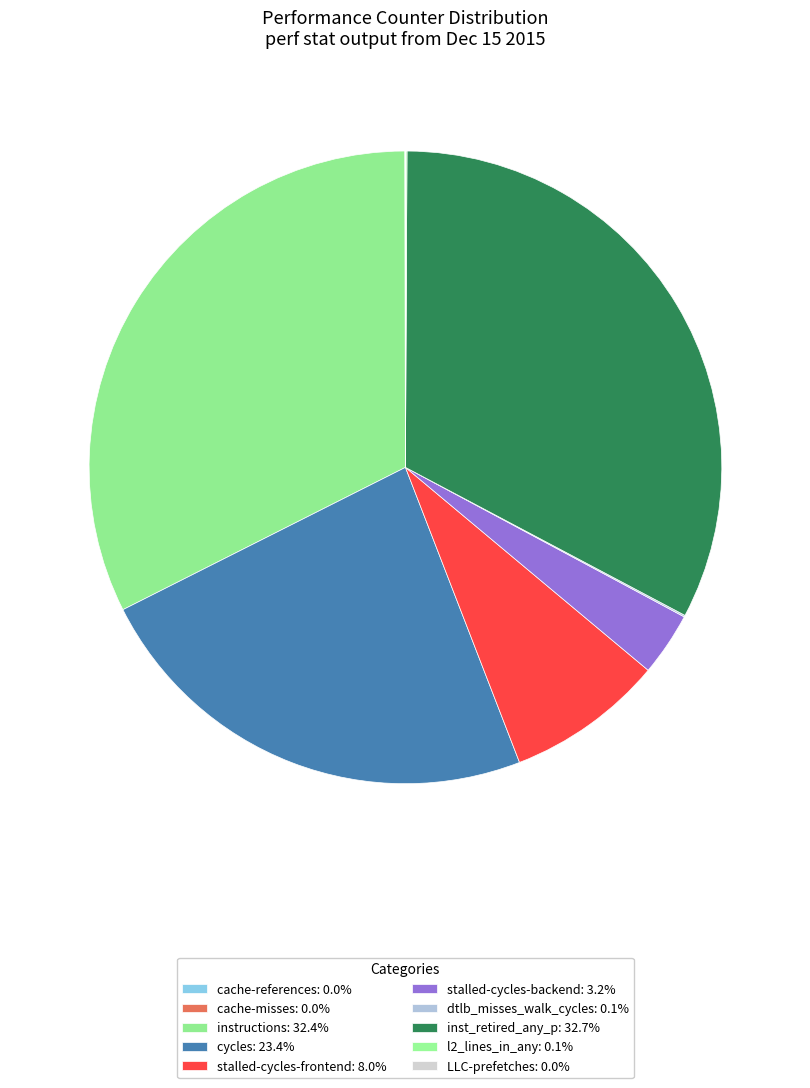

What is the smallest slice in the pie chart?

cache-misses